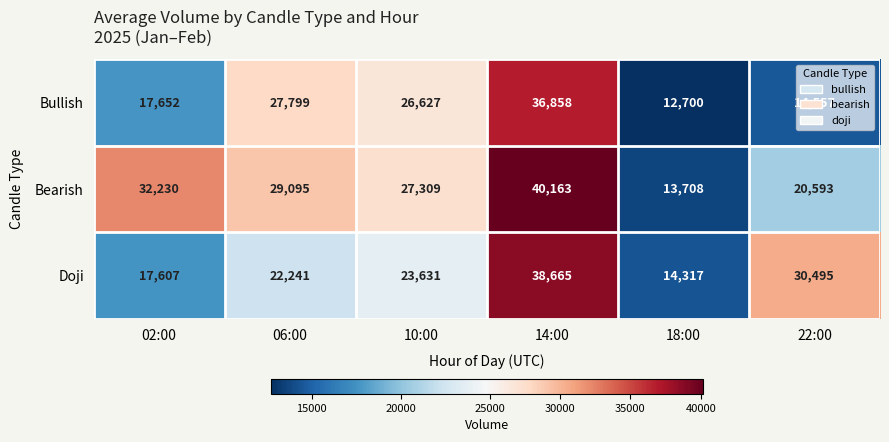

The Bullish series shows 17312 at 10:00. True or false?

False